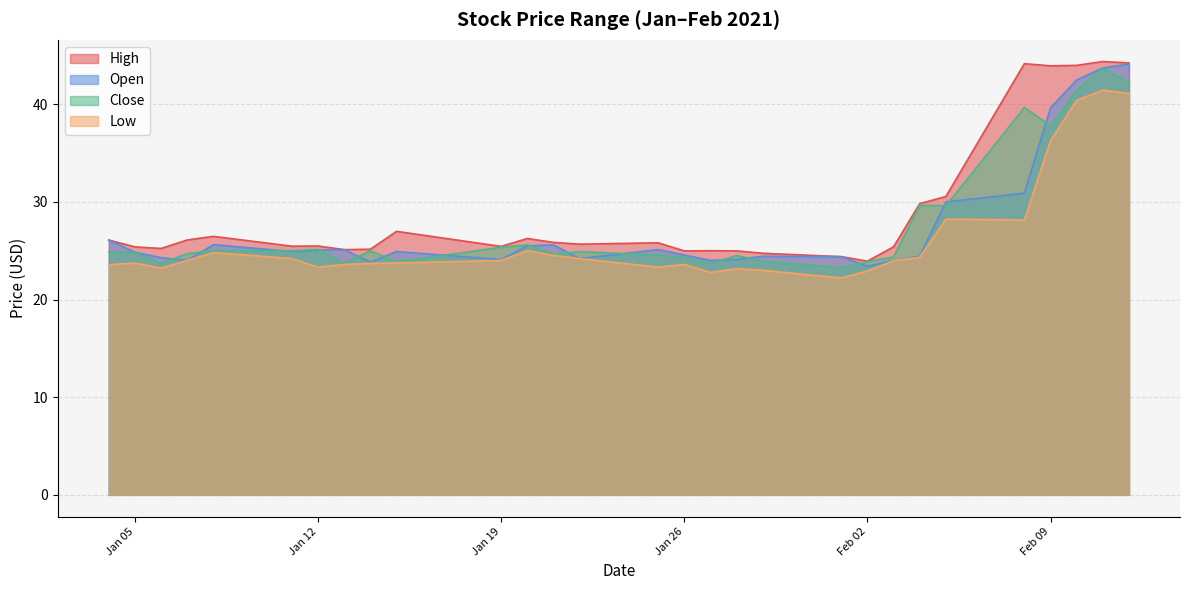

What is the difference between the maximum and minimum values in the Open series?

20.7